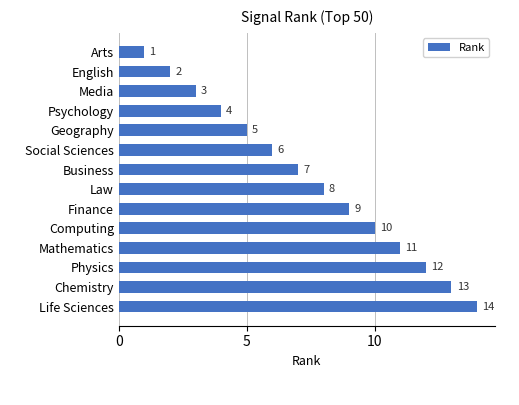

Which has a higher value, Mathematics or Finance?

Mathematics